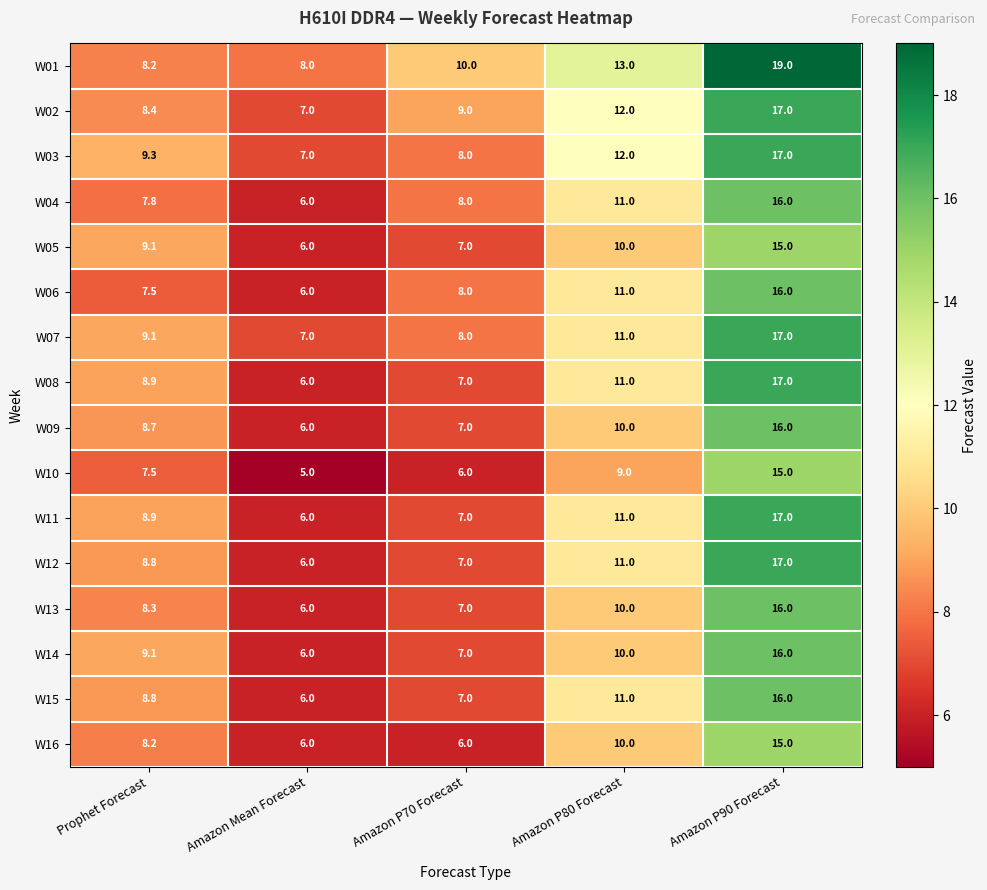

The value of W05 at Amazon Mean Forecast is 10.4. True or false?

False